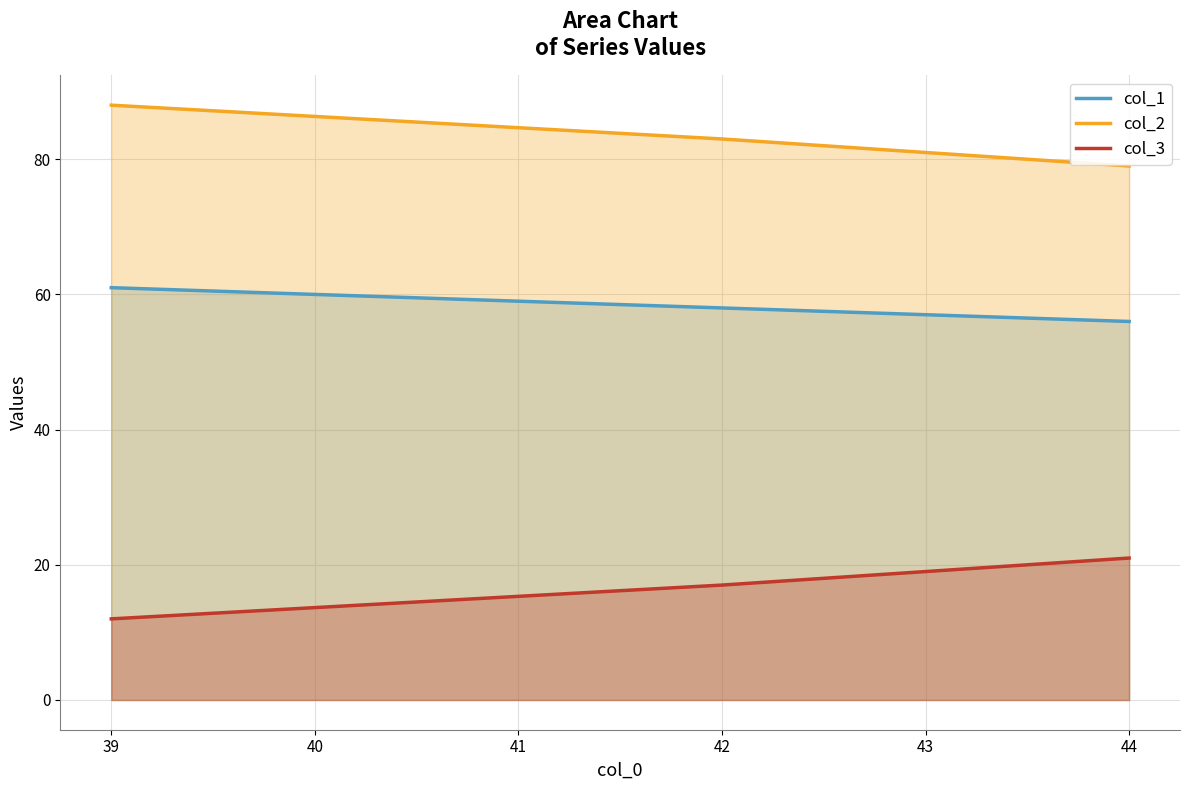

Which category has the highest value in the col_1 series?

39